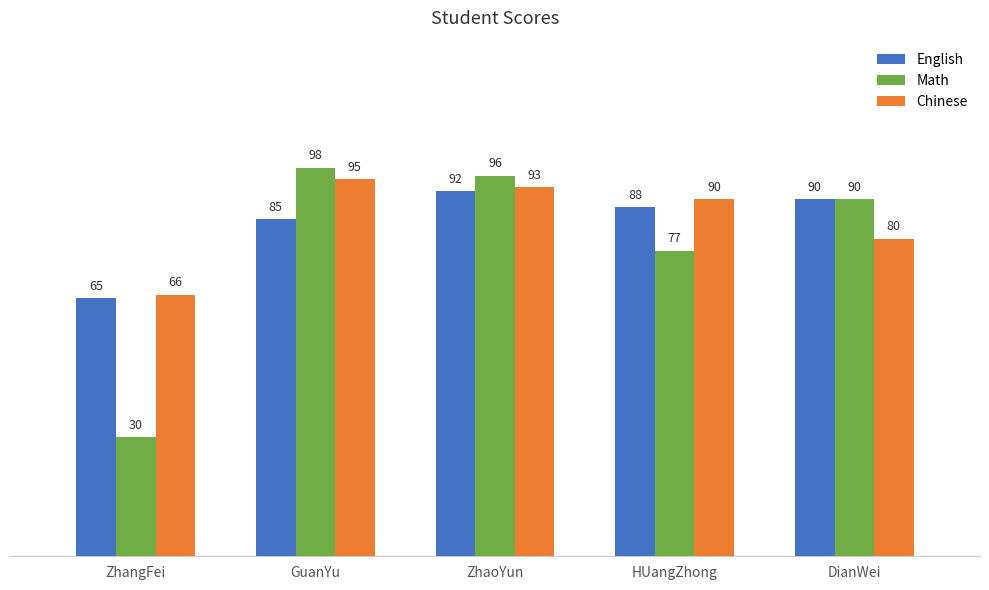

Which category has the lowest value in the English series?

ZhangFei